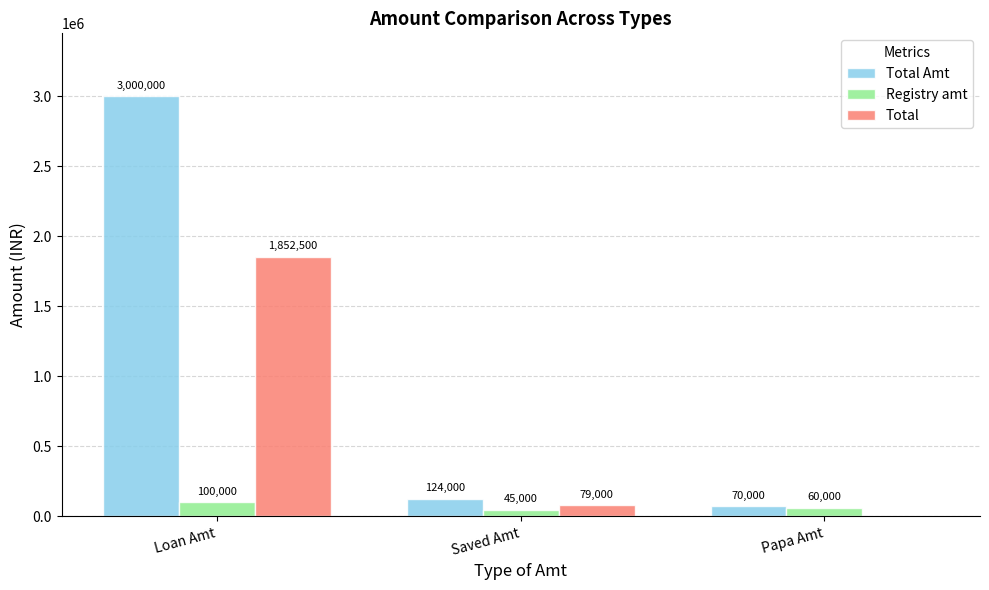

What is the total value across all series at Saved Amt?

248000